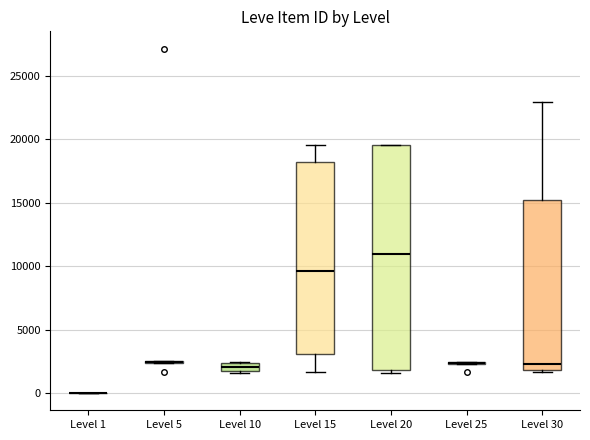

Which box is the tallest, from its lower edge to its upper edge?

Level 20